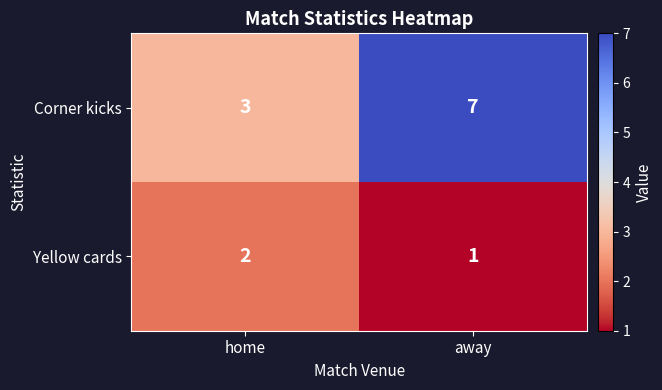

What is the greatest value displayed?

7